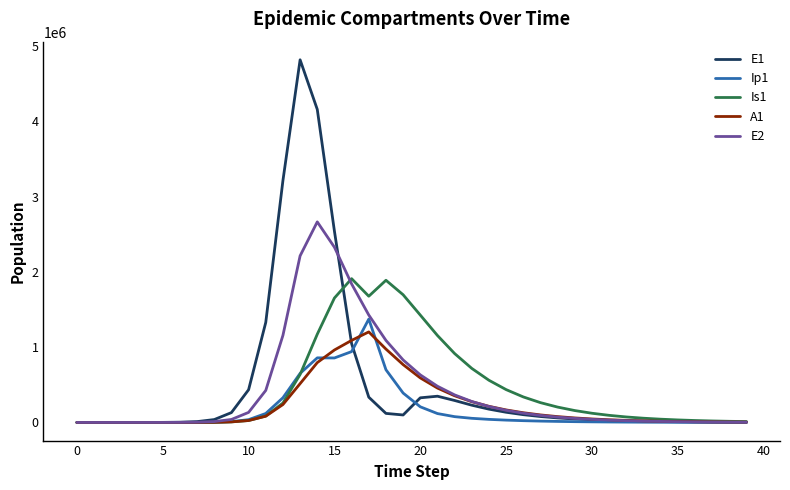

Which series has the largest total across all categories?

E1